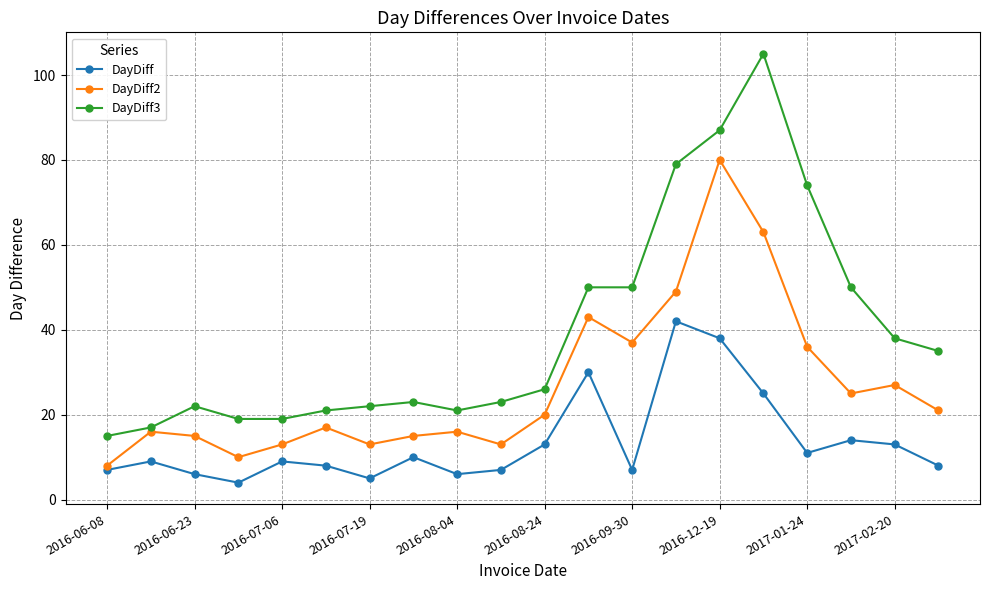

What is the maximum value for DayDiff2?

80